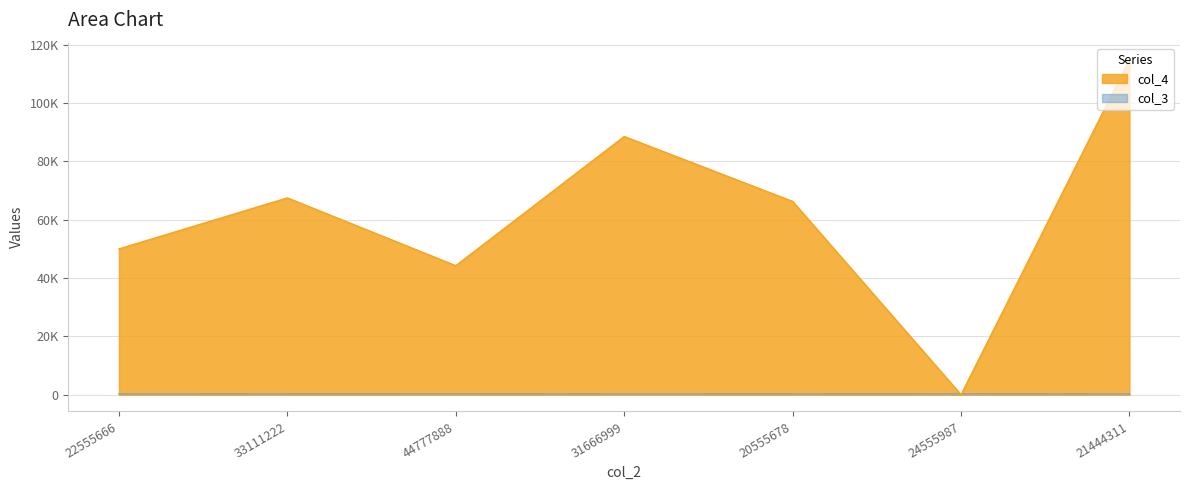

What is the difference between the highest and lowest values at 44777888?

43941